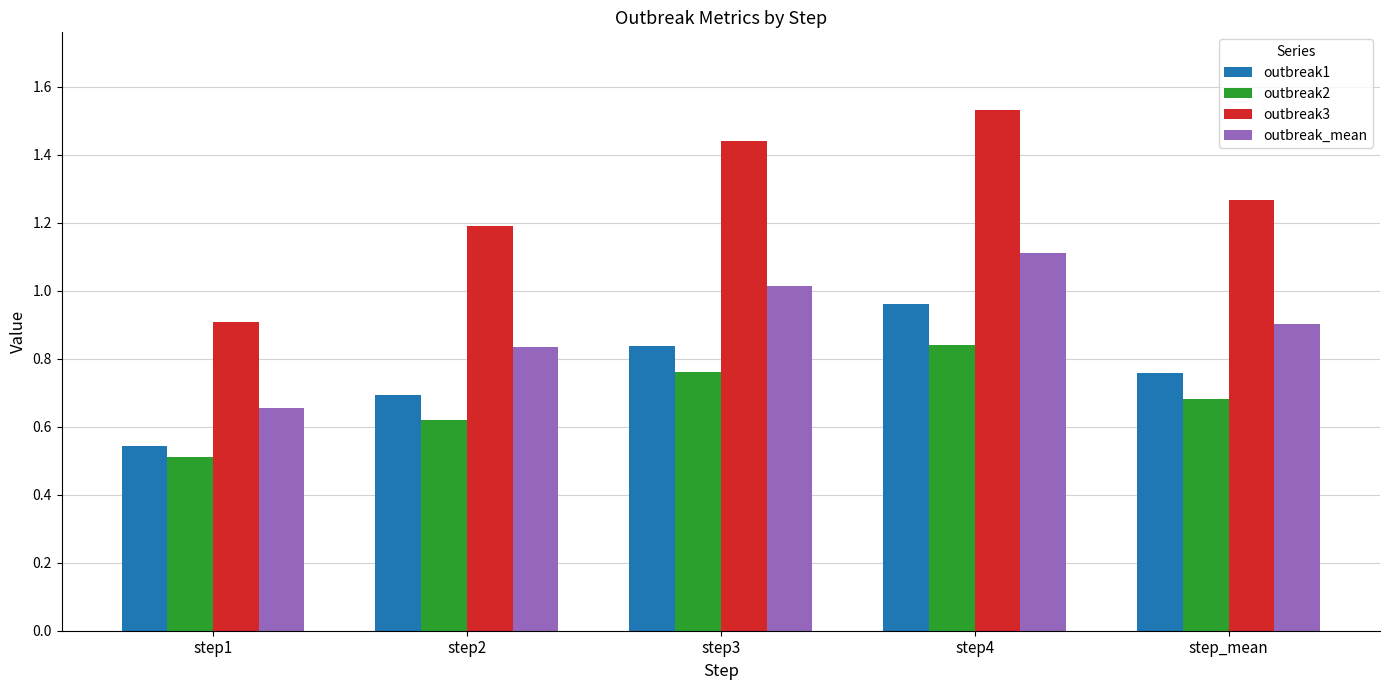

Which category has the lowest value in the outbreak3 series?

step1